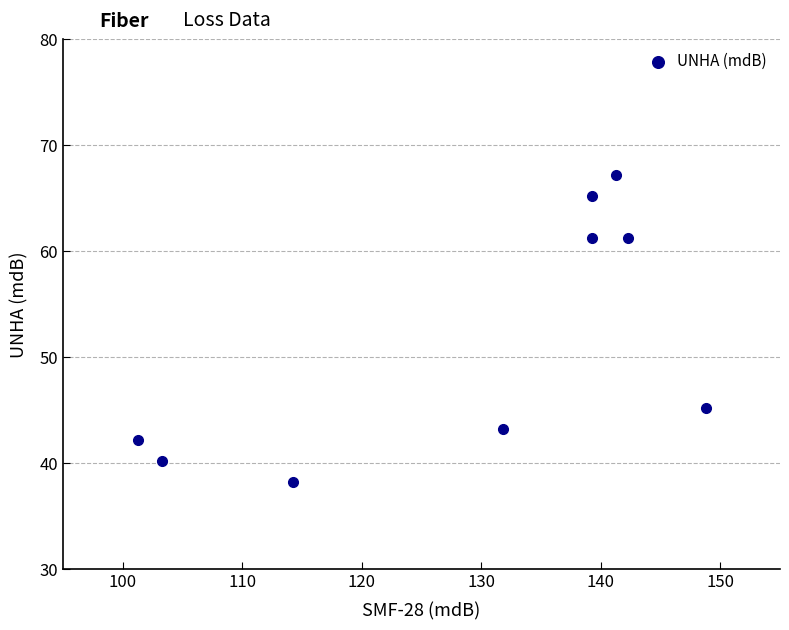

What is the average Y value?

51.5